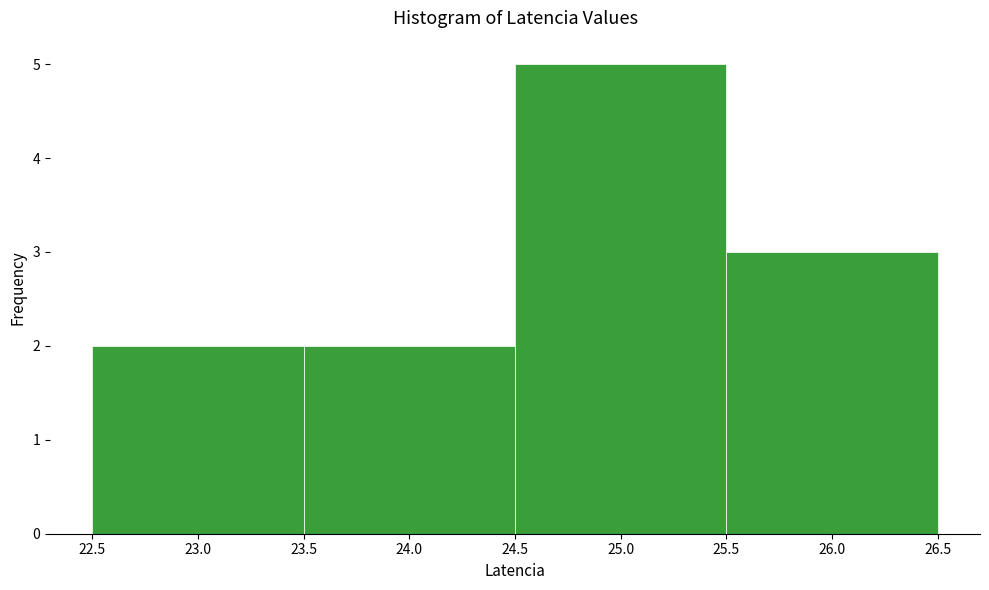

What is the height of the bar covering 23.5 to 24.5 on the x-axis? The values are not printed on the chart, so give them approximately, as read against the axis.

2